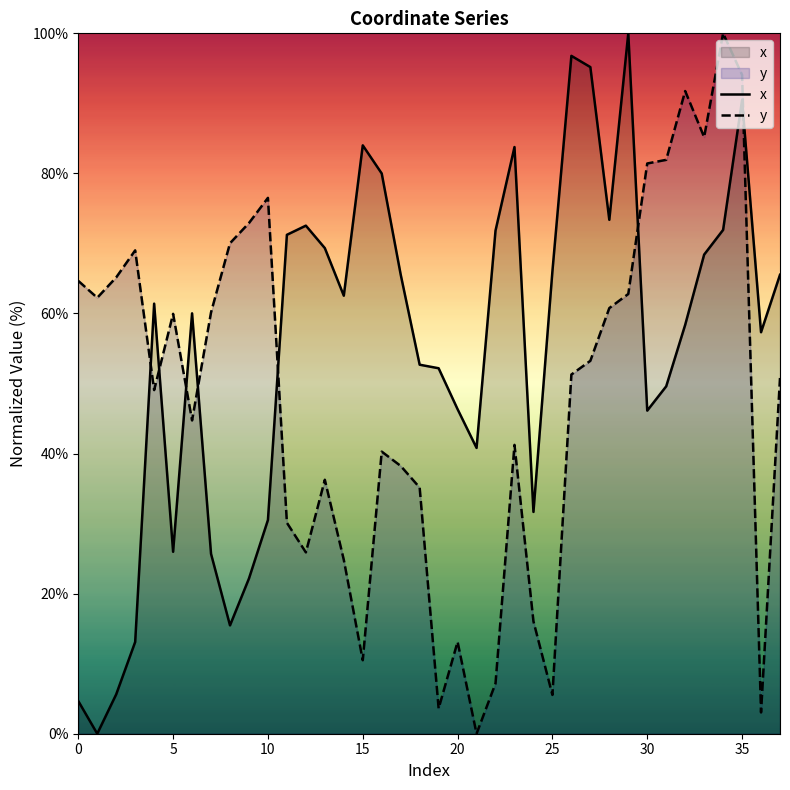

What is the difference between the second highest and second lowest values in the x series?

92.1